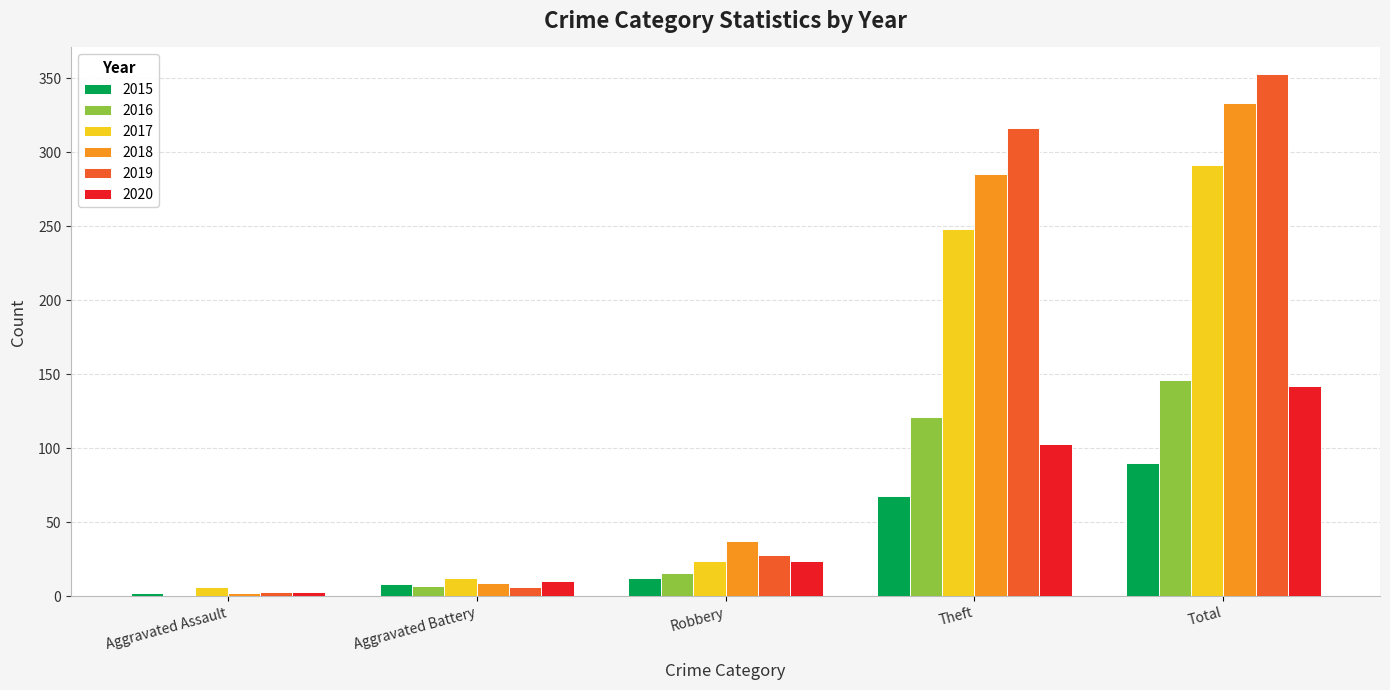

What is the maximum value for 2018?

333